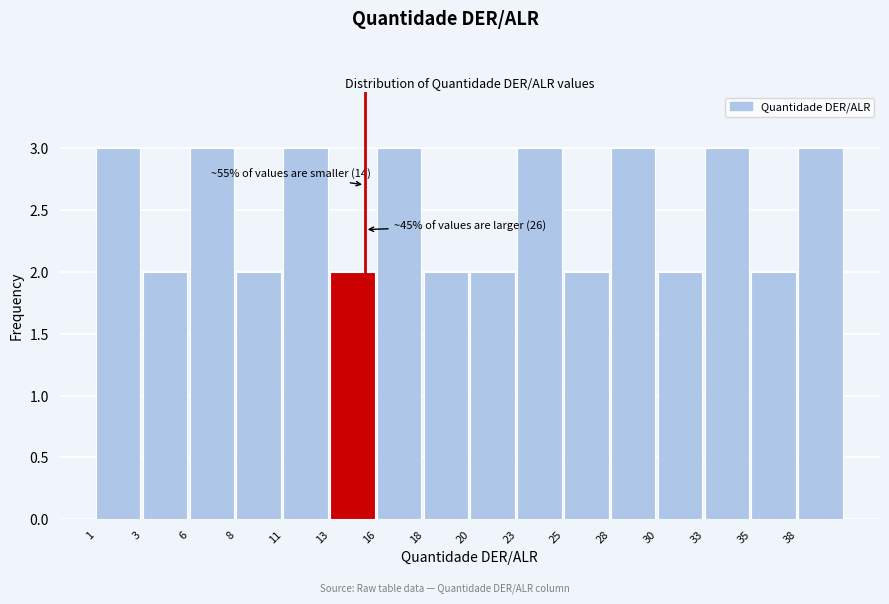

Reading left to right, transcribe all the data shown in this chart.

1=3	3=2	6=3	8=2	11=3	13=2	16=3	18=2	20=2	23=3	25=2	28=3	30=2	33=3	35=2	38=3